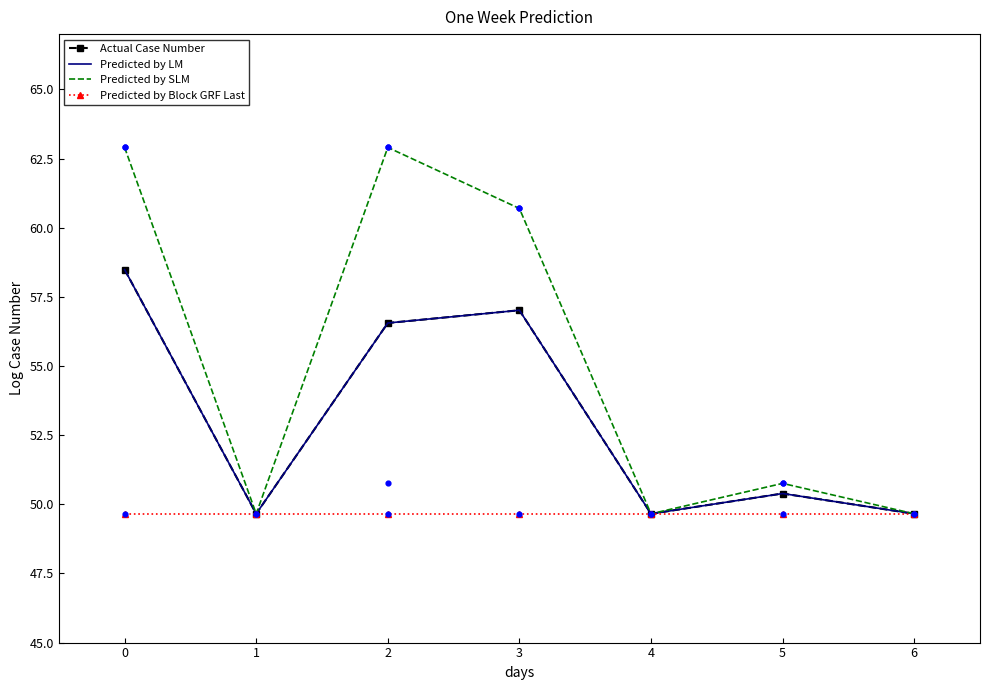

Which series contains the highest Y value?

Predicted by SLM